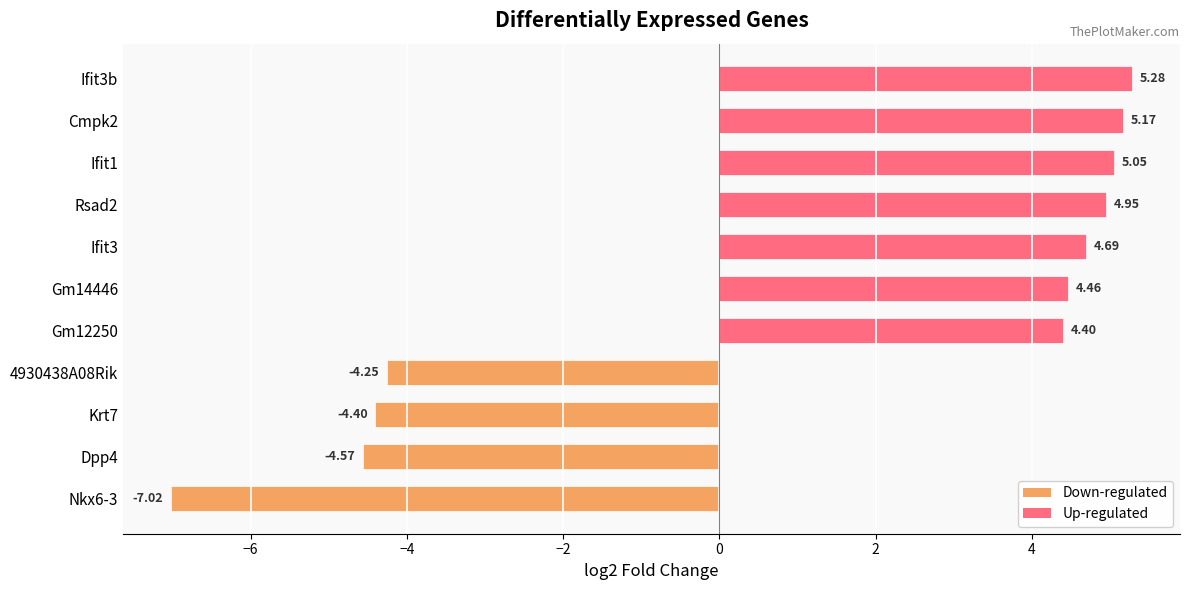

What is the sum of the values at Ifit1 and 4930438A08Rik?

0.8